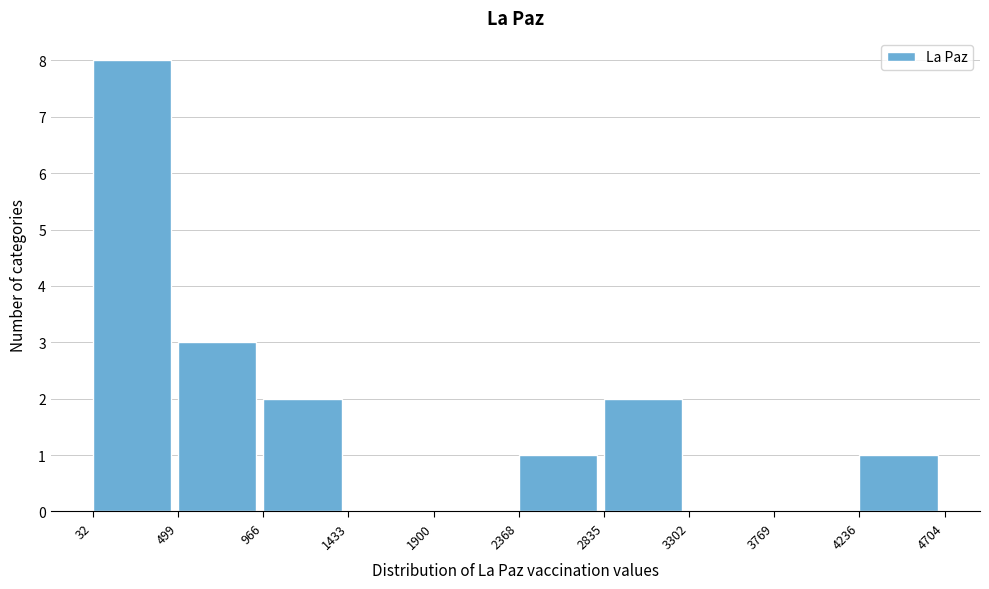

Reading left to right, transcribe this chart: for each bar, give the range it covers on the x-axis and its height. The values are not printed on the chart, so give them approximately, as read against the axis.

32 to 499: 8
499 to 966: 3
966 to 1433: 2
1433 to 1900: 0
1900 to 2368: 0
2368 to 2835: 1
2835 to 3302: 2
3302 to 3769: 0
3769 to 4236: 0
4236 to 4704: 1